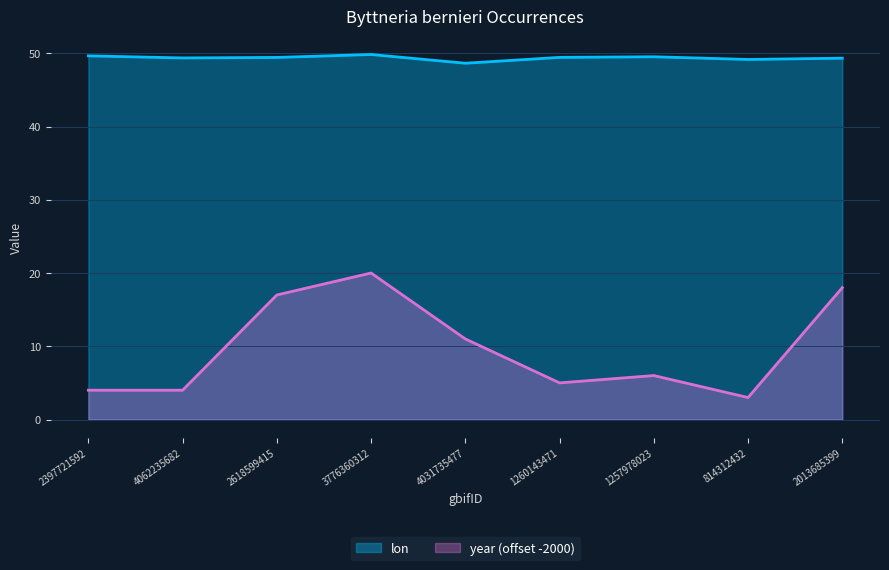

What is the difference between the lon values at 1257978023 and 814312432?

0.4